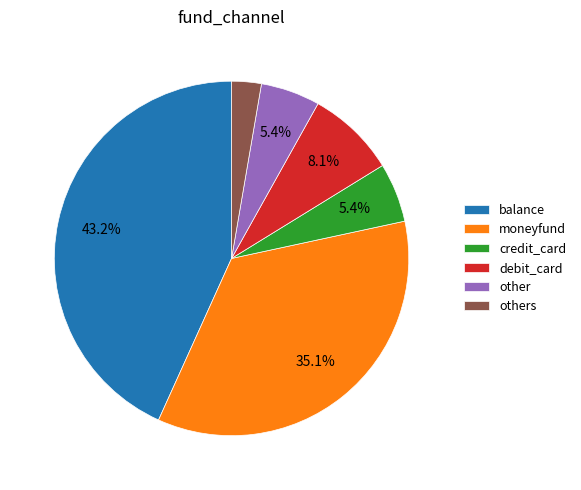

Between debit_card and credit_card, which is larger?

debit_card